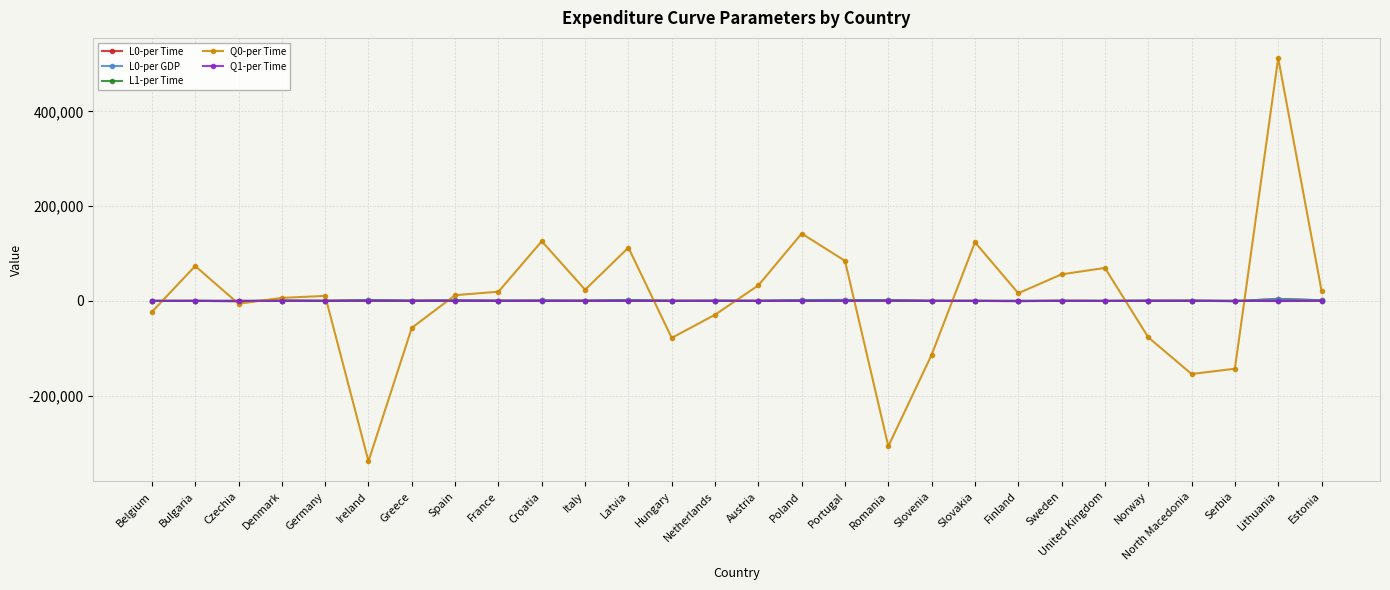

The L0-per GDP series shows 171.7 at Greece. True or false?

False